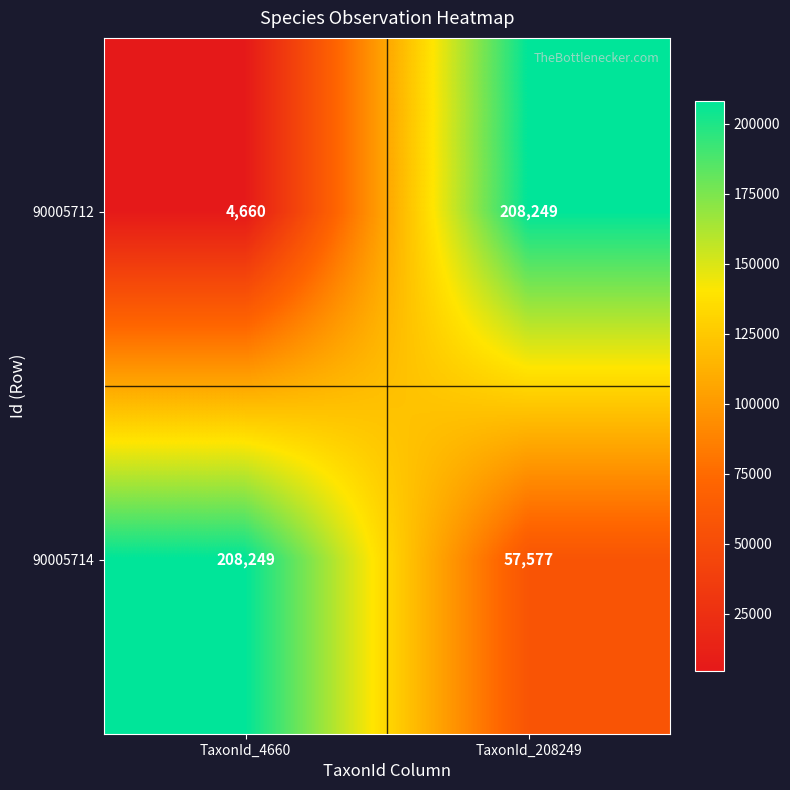

How many values in the 90005712 series are below 208249?

1